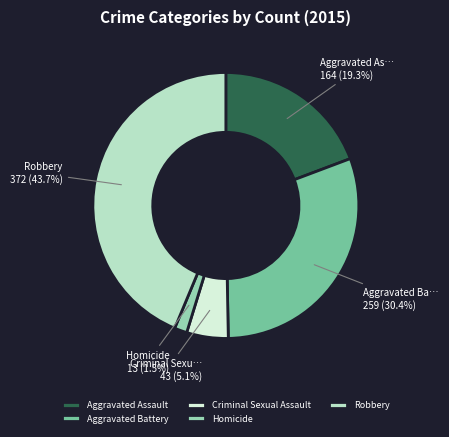

The Criminal Sexual Assault slice represents 11% of the pie. True or false?

False